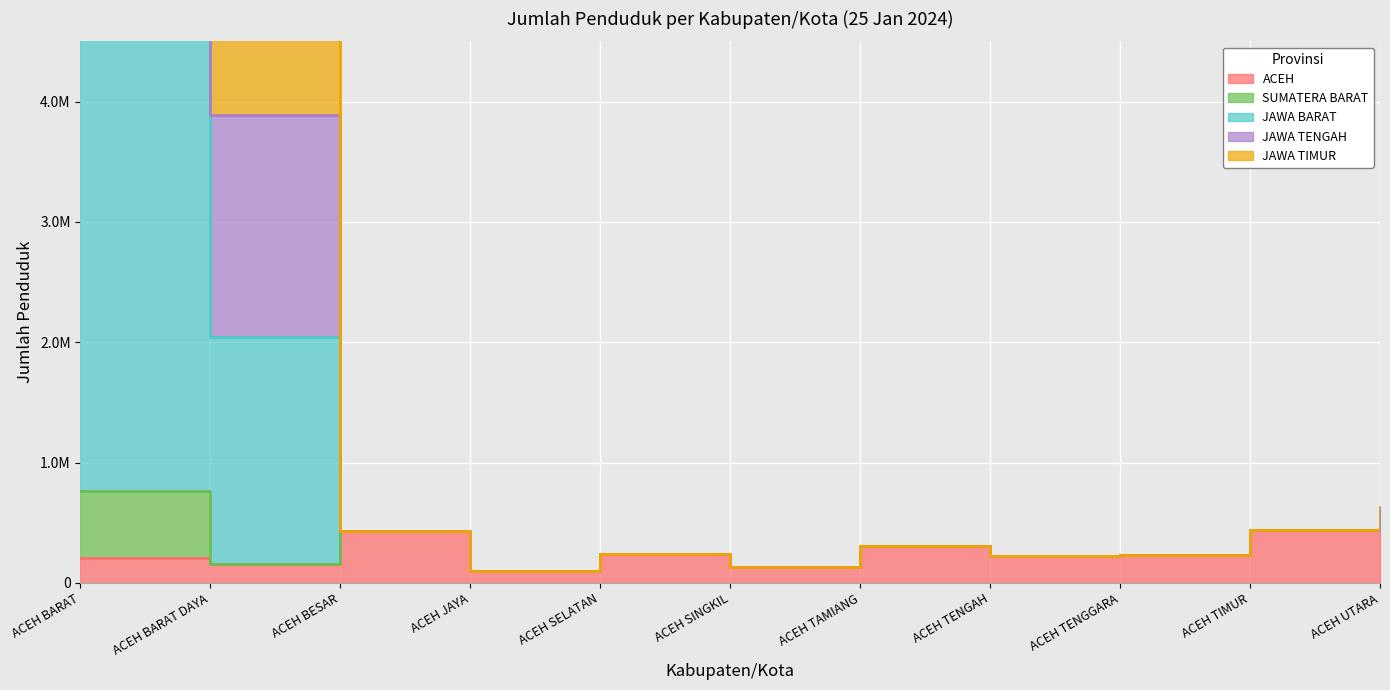

What is the highest value of the JAWA TIMUR series?

1754393